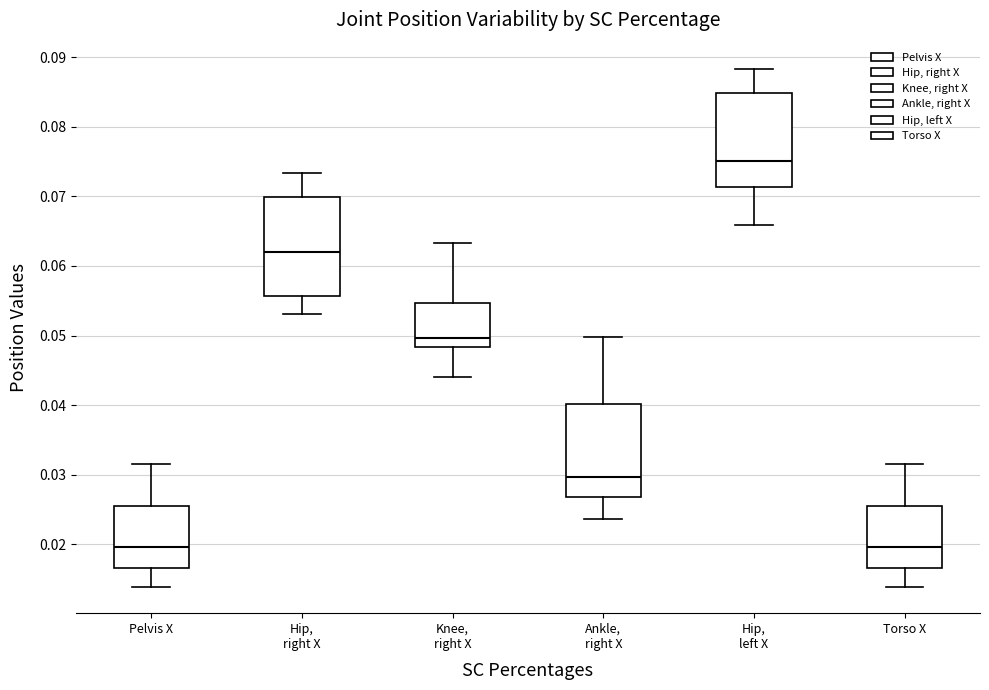

Reading left to right, read every box against the y-axis: the position of its median line, the range the box covers, and the ends of its whiskers. The values are not printed on the chart, so give them approximately, as read against the axis.

Pelvis X: median 0.020, box 0.017 to 0.025, whiskers 0.014 to 0.032
Hip, right X: median 0.062, box 0.056 to 0.070, whiskers 0.053 to 0.073
Knee, right X: median 0.050, box 0.048 to 0.055, whiskers 0.044 to 0.063
Ankle, right X: median 0.030, box 0.027 to 0.040, whiskers 0.024 to 0.050
Hip, left X: median 0.075, box 0.071 to 0.085, whiskers 0.066 to 0.088
Torso X: median 0.020, box 0.017 to 0.025, whiskers 0.014 to 0.032